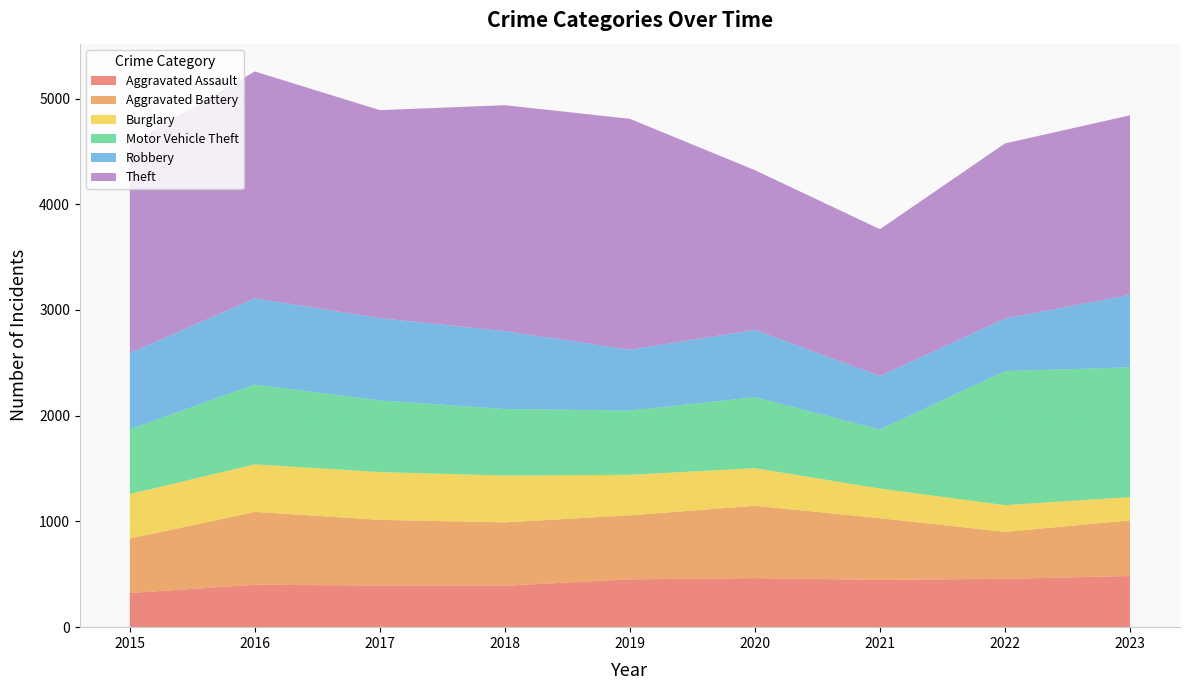

Reading right to left, transcribe all the data shown in this chart.

Aggravated Assault: 484	457	447	464	452	392	394	401	323
Aggravated Battery: 526	444	584	684	606	599	621	689	515
Burglary: 220	253	280	356	383	443	452	450	421
Motor Vehicle Theft: 1228	1268	559	671	608	629	678	755	613
Robbery: 685	496	505	637	575	737	778	816	720
Theft: 1698	1657	1389	1510	2184	2137	1967	2145	1975